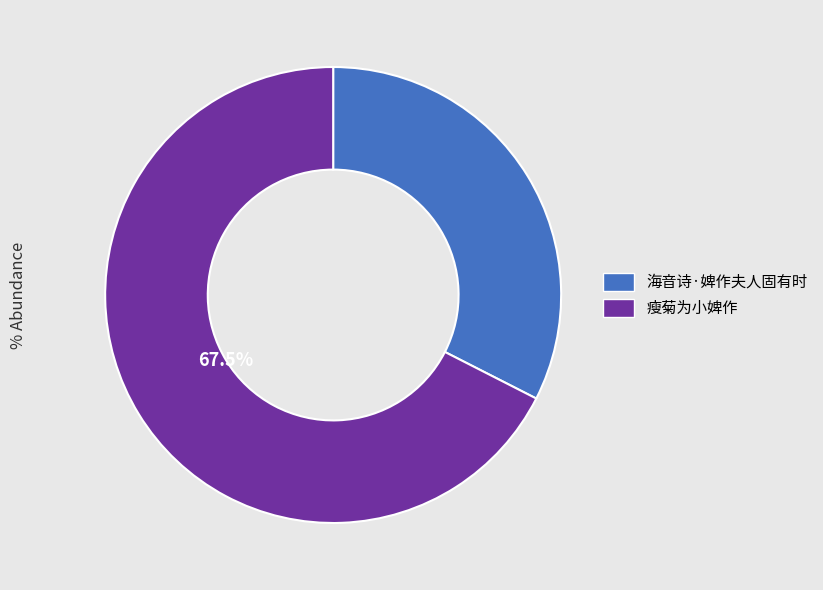

Rank the categories by value from lowest to highest.

海音诗·婢作夫人固有时, 瘦菊为小婢作